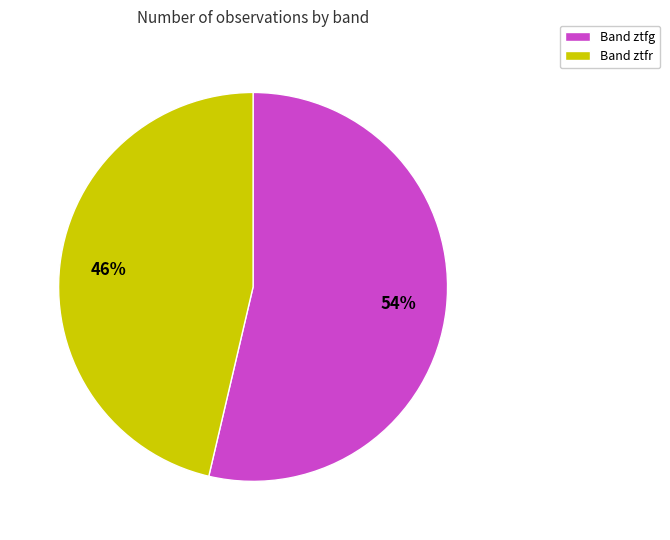

Is it true that Band ztfr is 46% of the pie?

True